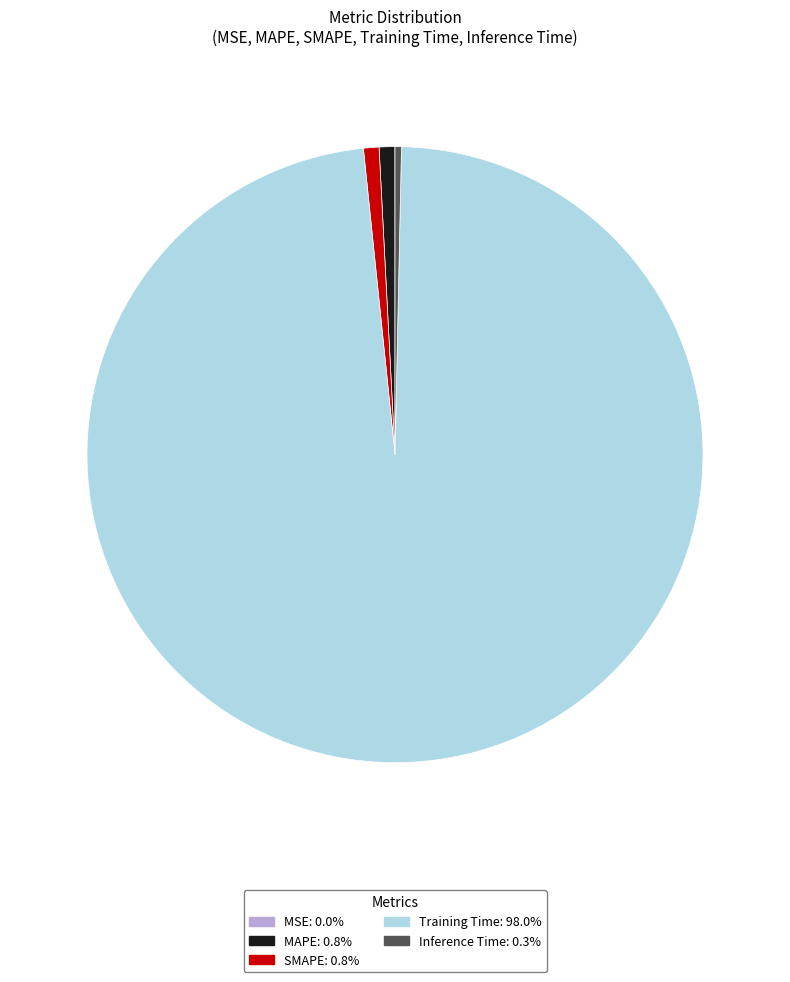

Which slice is the largest?

Training Time